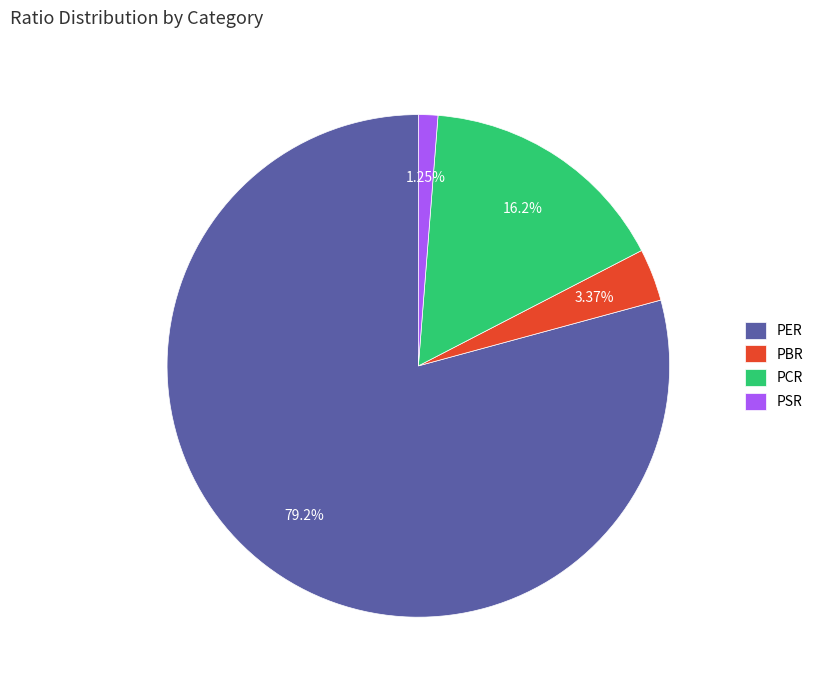

To the nearest percent, what portion does PCR represent?

16%